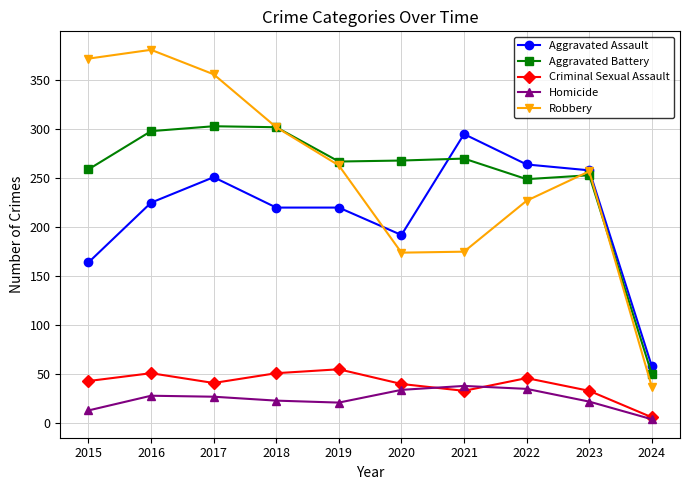

True or false: Robbery and Criminal Sexual Assault cross at least once.

False